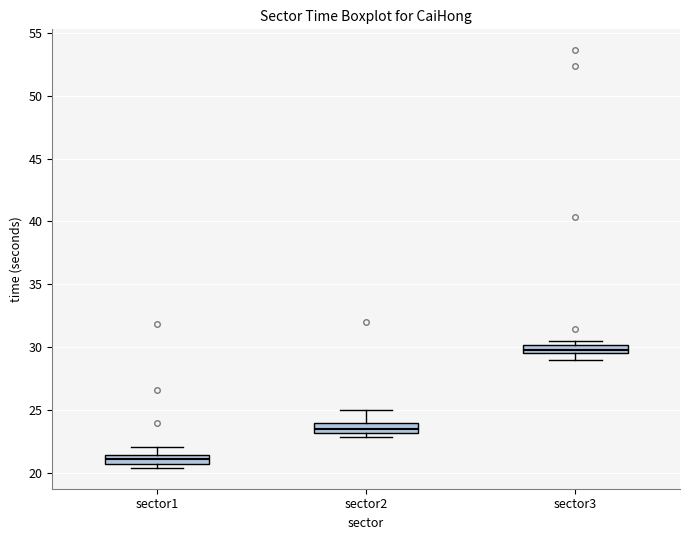

Which box has the highest median line?

sector3